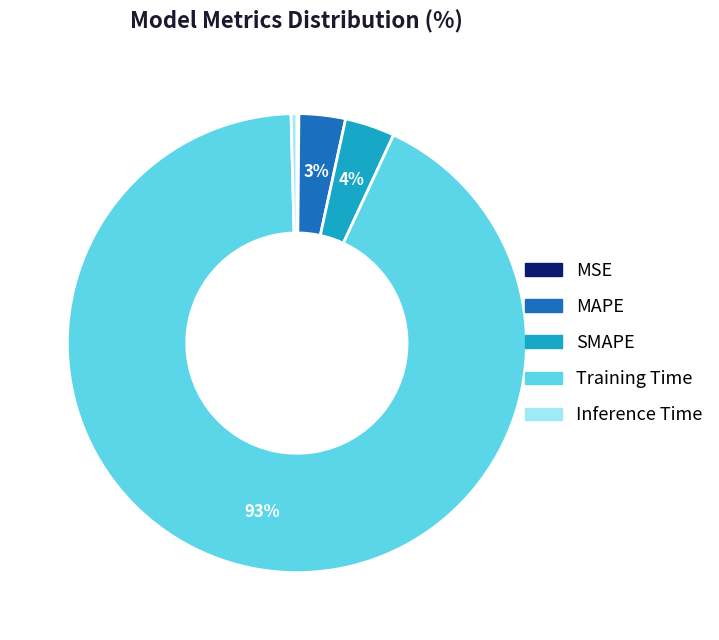

Which has a higher value, Training Time or MAPE?

Training Time